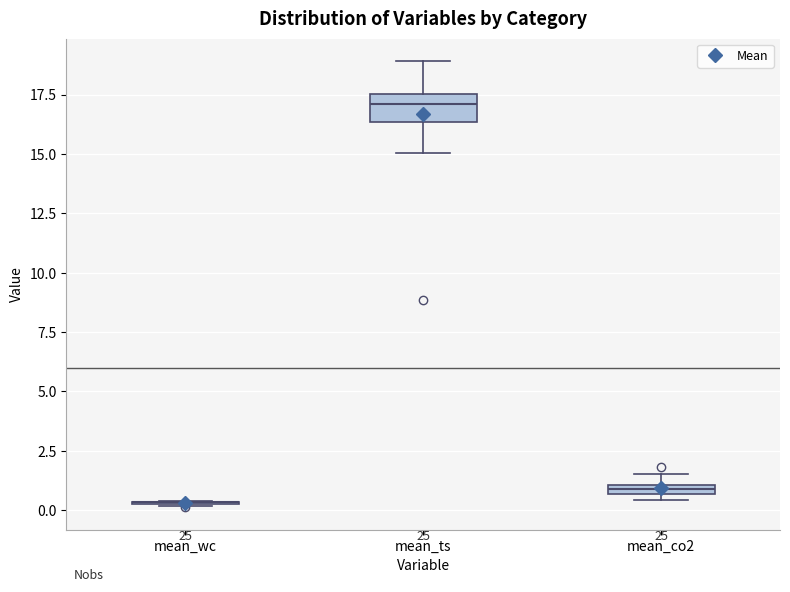

Where is the upper edge of the box for mean_co2 on the y-axis? The values are not printed on the chart, so give them approximately, as read against the axis.

1.0